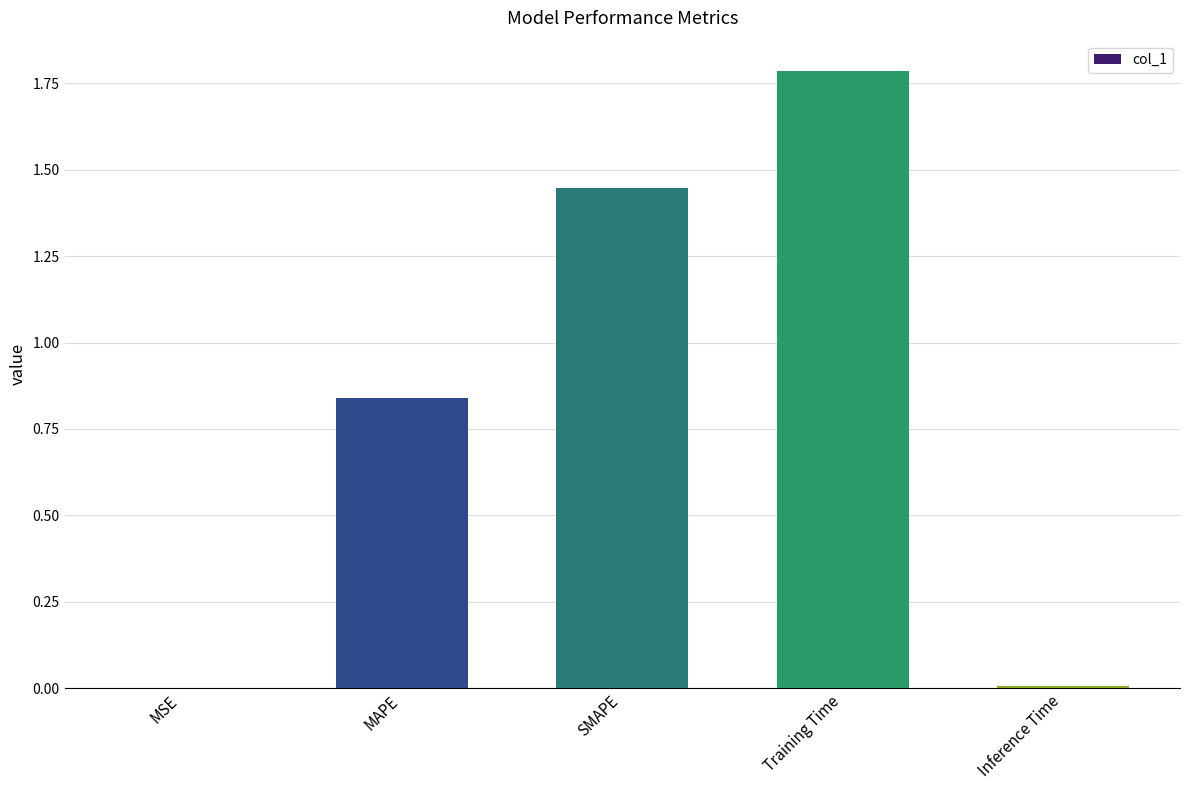

Is it true that the value at MSE is 0.0?

True